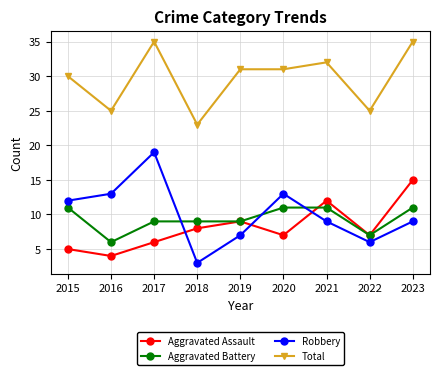

Which category has the lowest value in the Aggravated Assault series?

2016